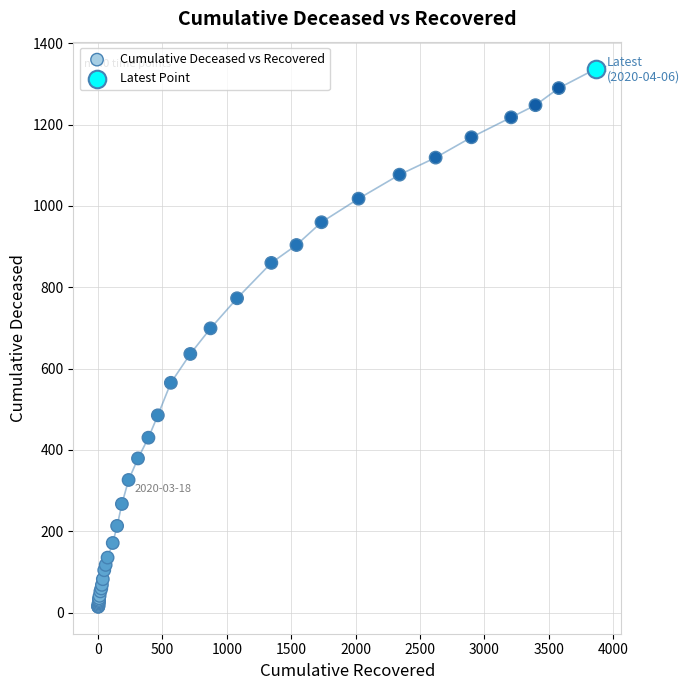

What are all the series names shown in the legend?

Cumulative Deceased vs Recovered, Latest Point